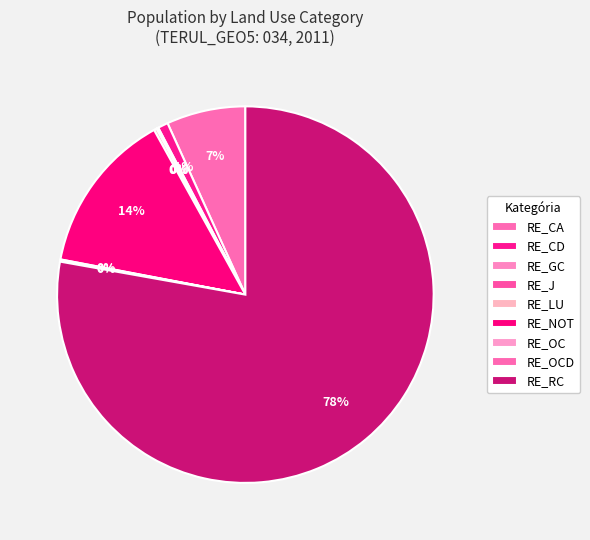

Count the number of slices in the pie.

9